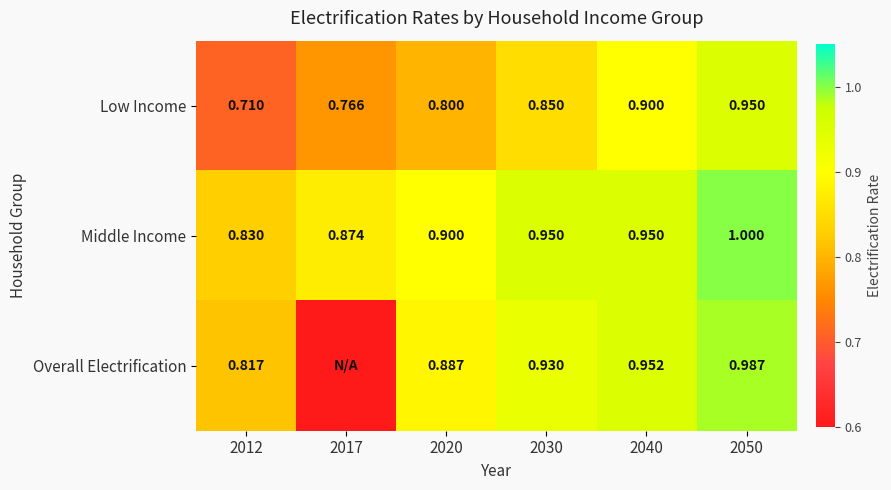

Rank the series at 2030 from highest to lowest value.

Middle Income, Overall Electrification, Low Income